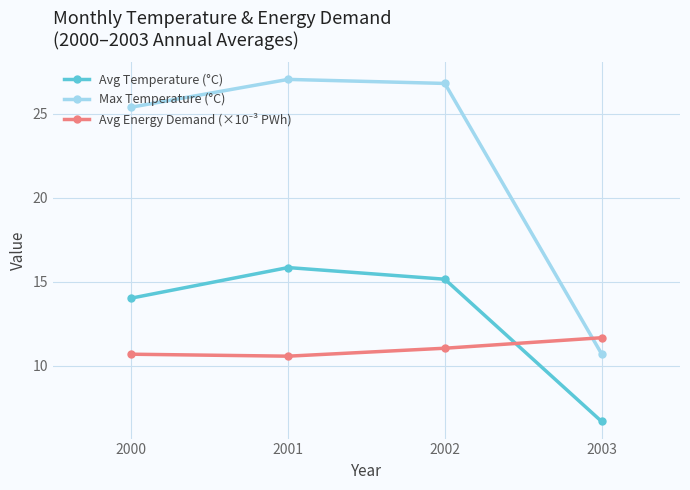

How many series are shown in this chart?

3